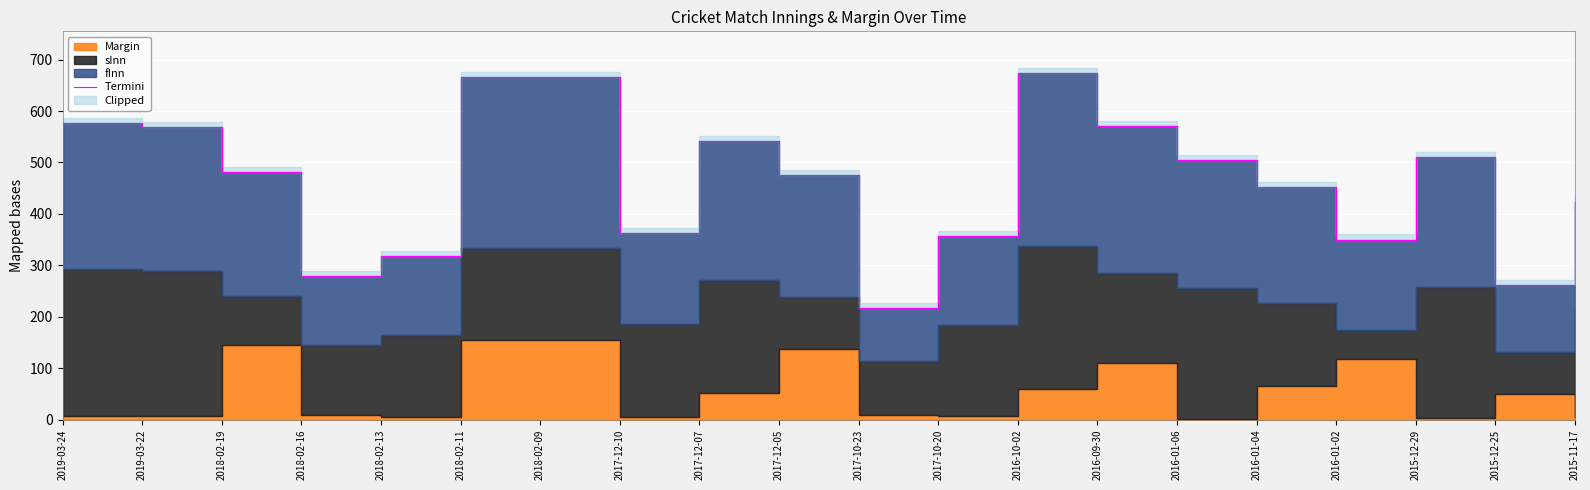

Reading left to right, what are all the values shown in this chart?

2019-03-24=577	2019-03-22=569	2018-02-19=482	2018-02-16=279	2018-02-13=318	2018-02-11=666	2018-02-09=666	2017-12-10=362	2017-12-07=542	2017-12-05=476	2017-10-23=217	2017-10-20=357	2016-10-02=674	2016-09-30=570	2016-01-06=504	2016-01-04=452	2016-01-02=350	2015-12-29=511	2015-12-25=262	2015-11-17=424